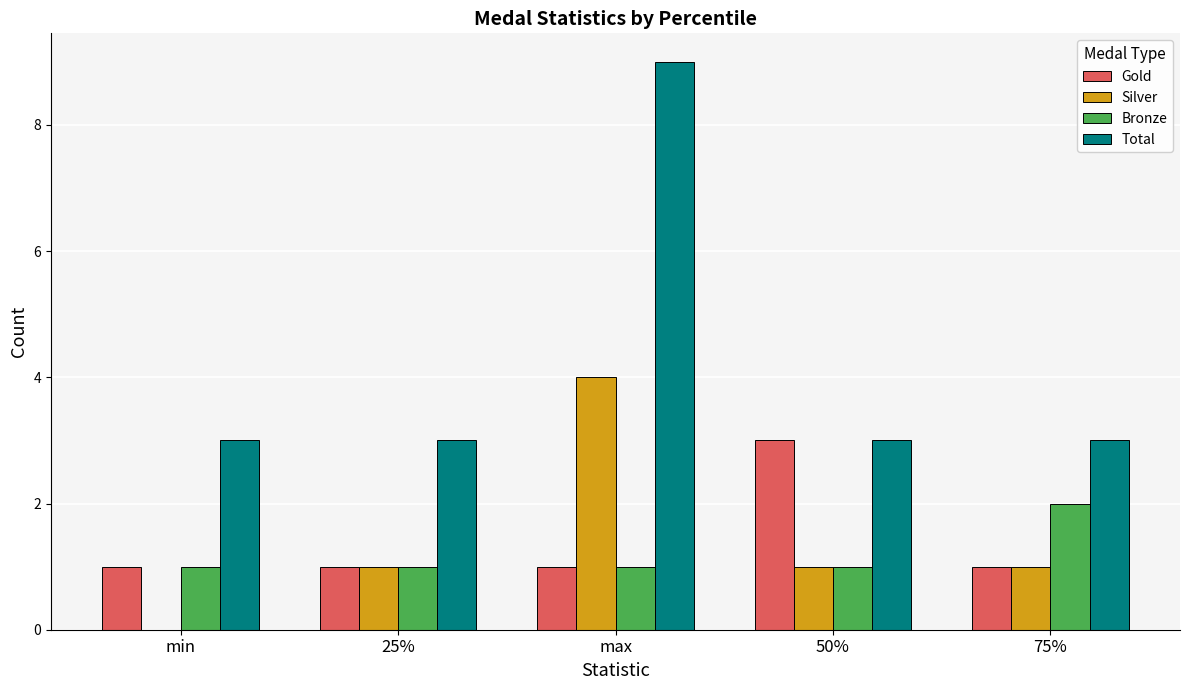

Count the Silver values in the range 1 to 2.

3